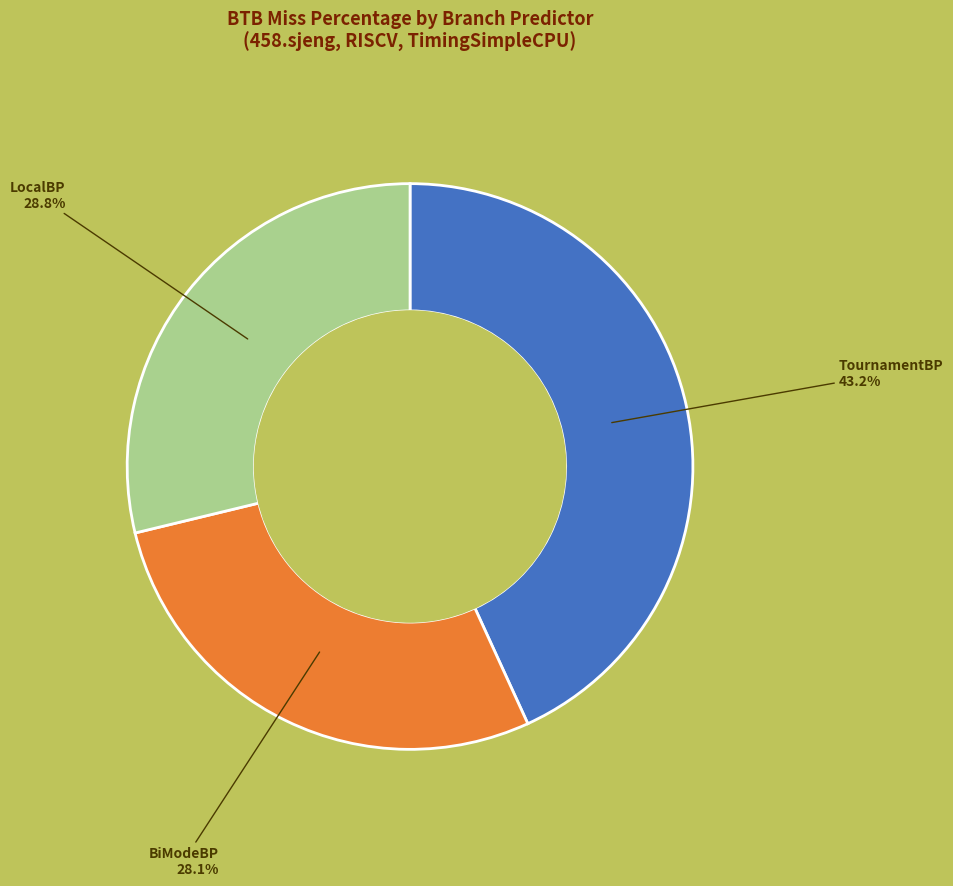

To the nearest percent, what is the combined percentage of TournamentBP and BiModeBP?

71%